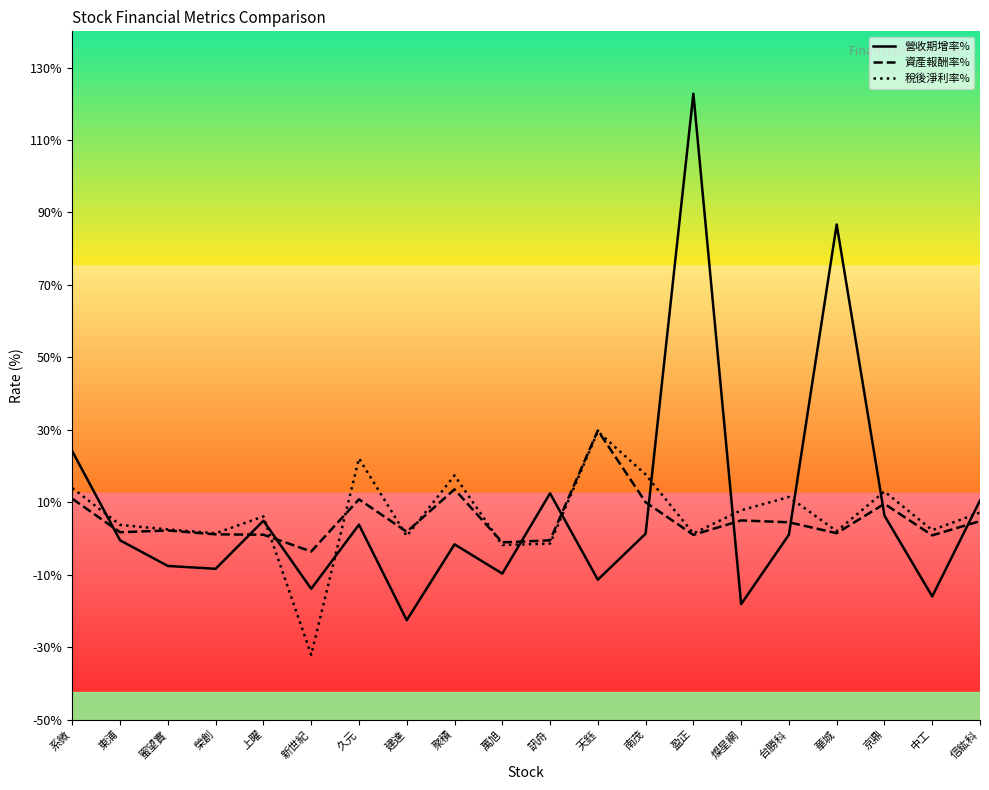

Is it true that 稅後淨利率% equals 17.4 at 聚積?

True